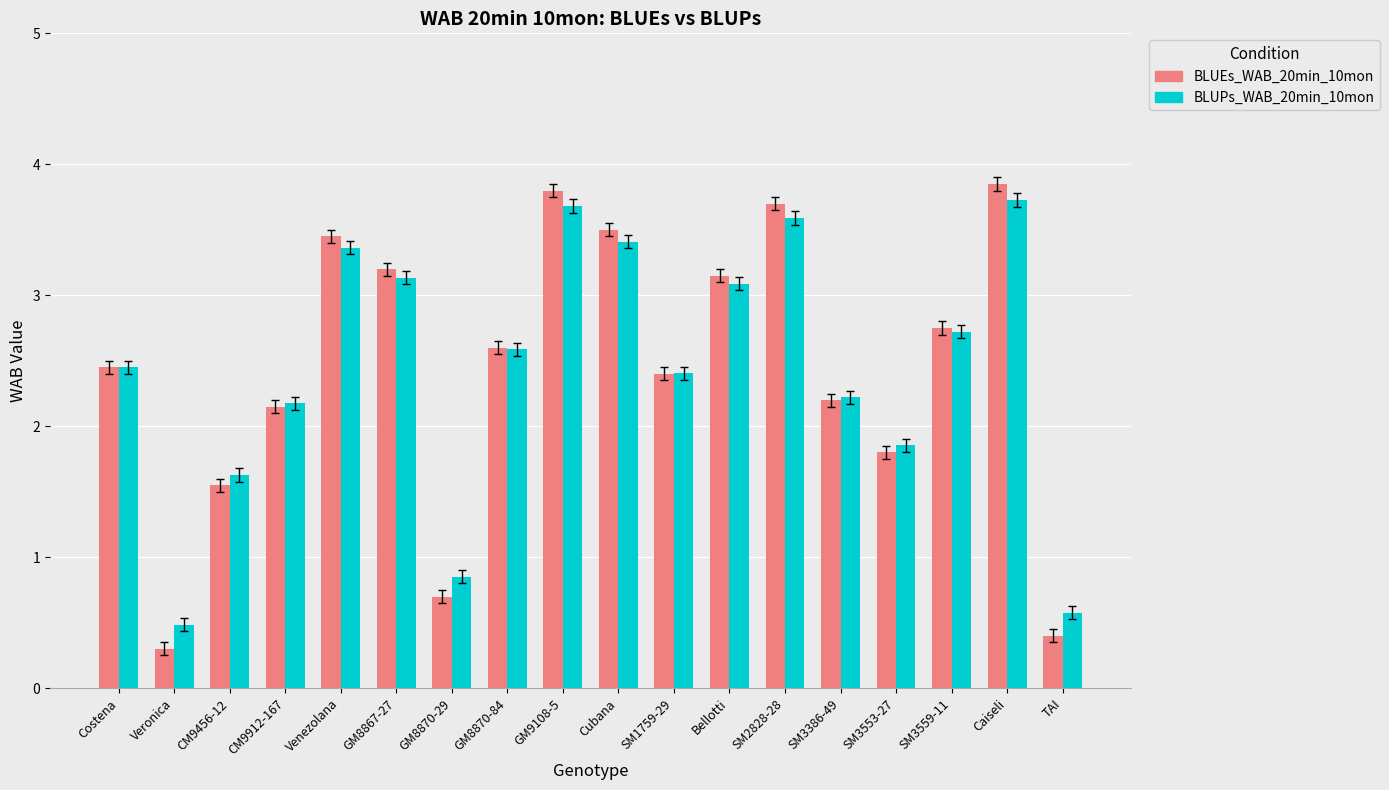

What is the highest value of the BLUEs_WAB_20min_10mon series?

3.9